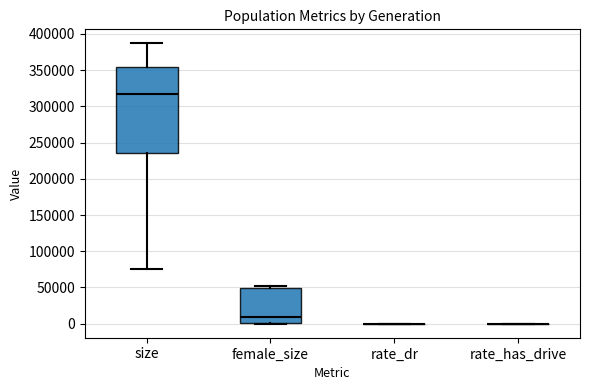

Comparing the boxes themselves (not the whiskers), which one is the tallest?

size